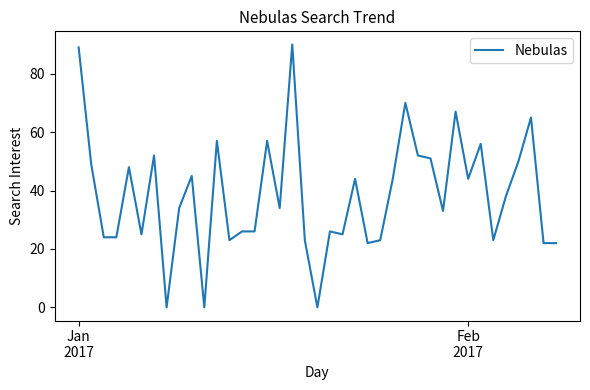

What is the difference between the maximum and minimum values?

90